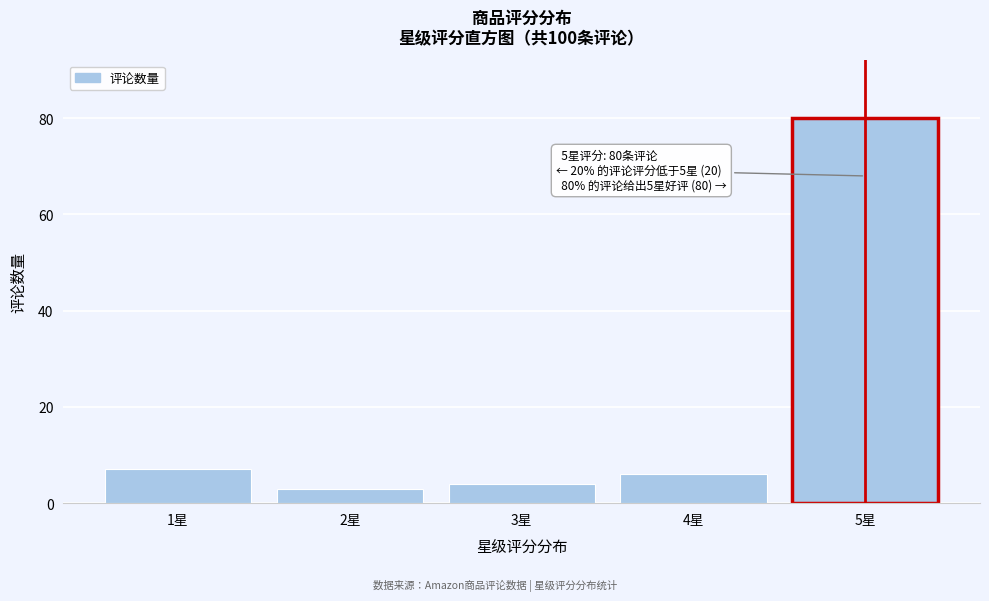

Reading right to left, extract all data points from this chart.

80	6	4	3	7